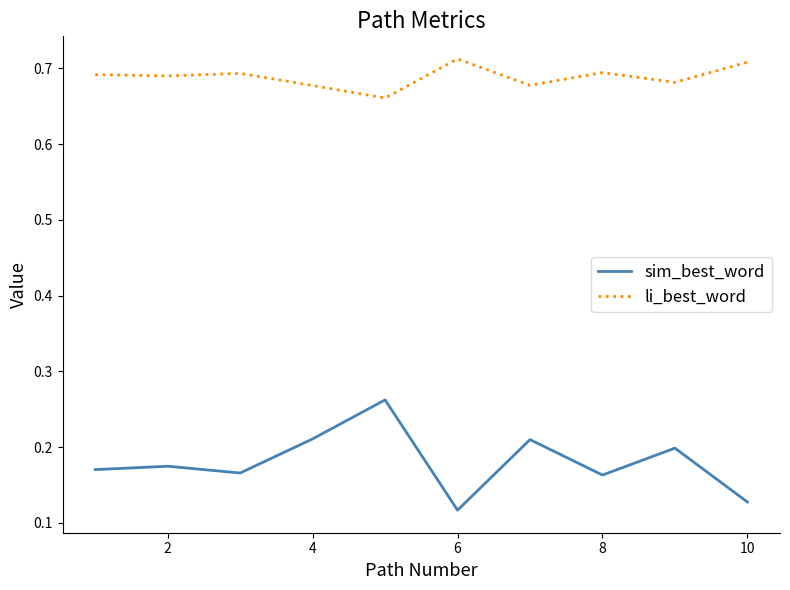

True or false: sim_best_word and li_best_word intersect in this chart.

False